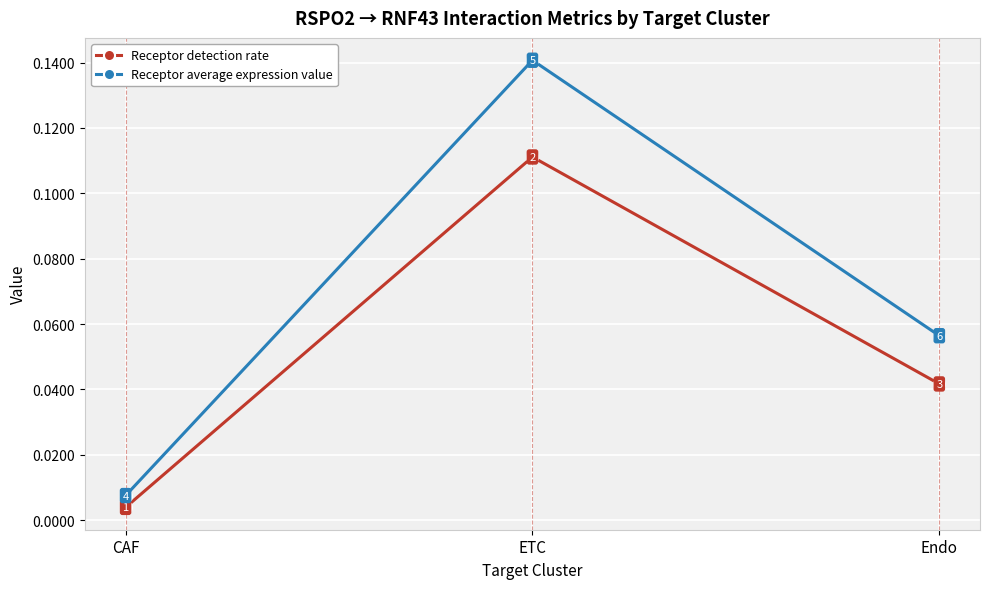

What position from the left is ETC?

2